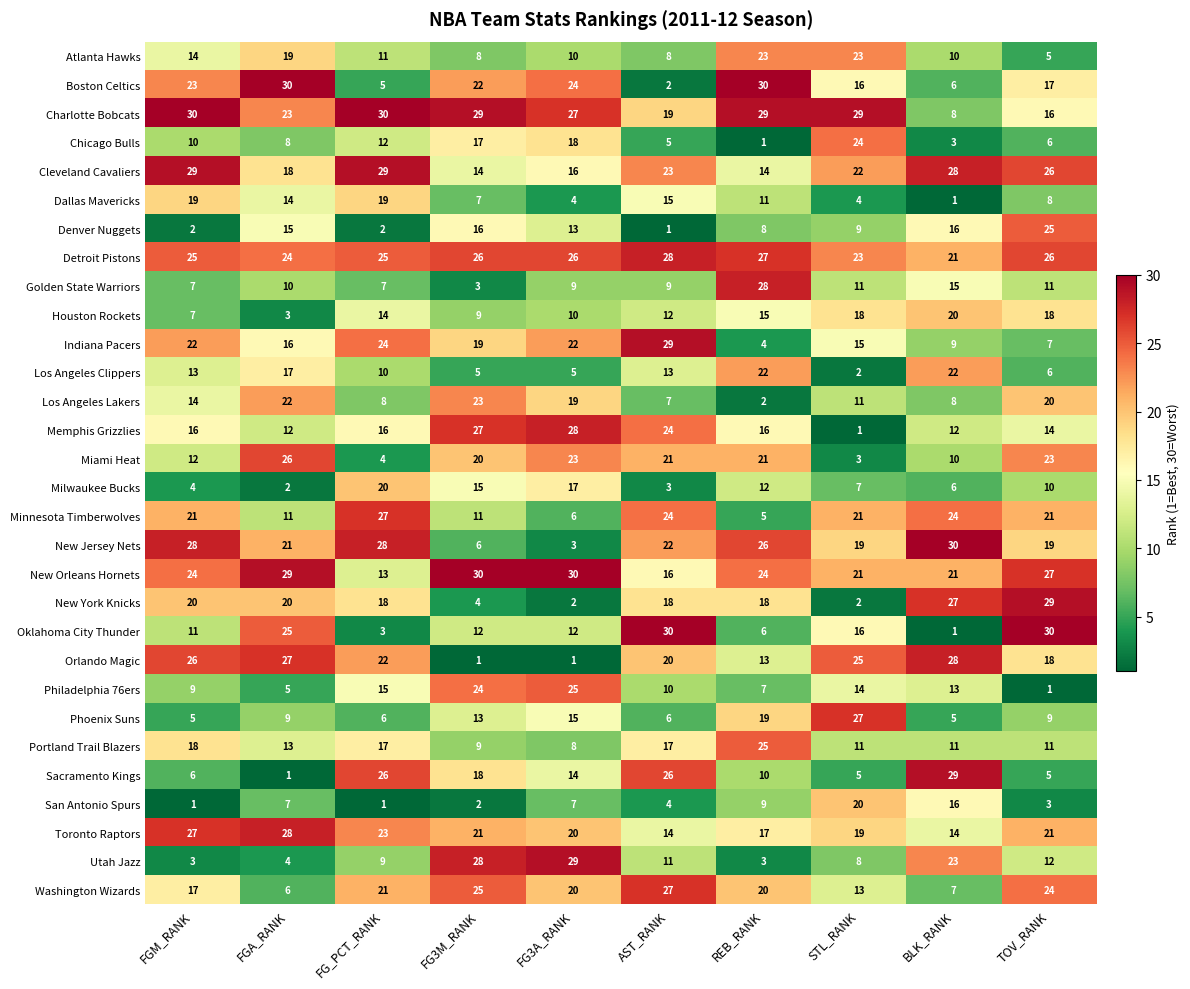

List the labels in order of Milwaukee Bucks value, smallest first.

FGA_RANK, AST_RANK, FGM_RANK, BLK_RANK, STL_RANK, TOV_RANK, REB_RANK, FG3M_RANK, FG3A_RANK, FG_PCT_RANK